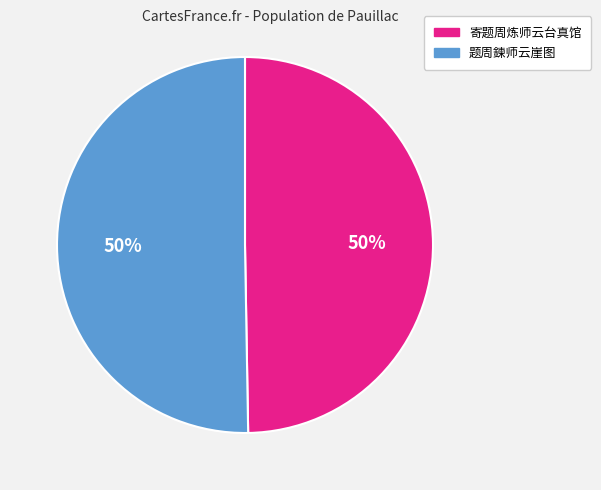

True or false: 题周鍊师云崖图 accounts for 43% of the total.

False